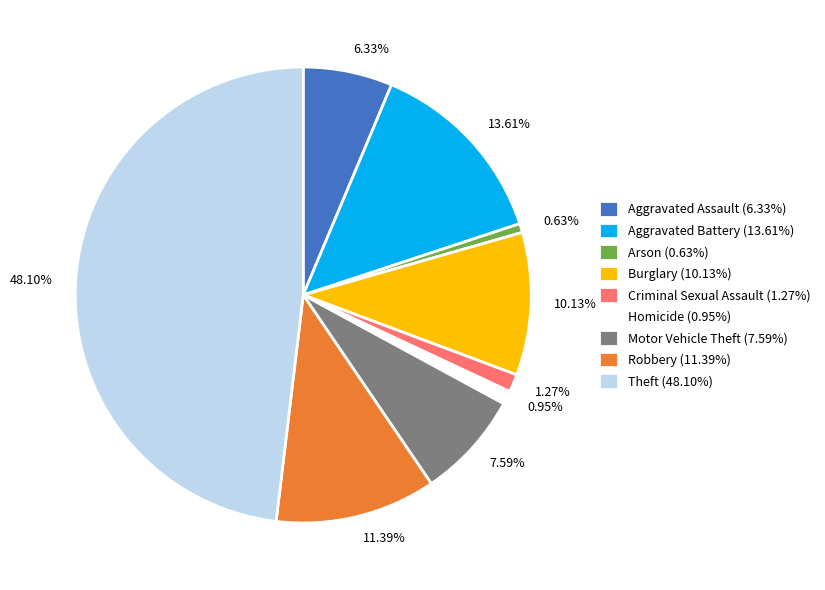

Which has a higher value, Theft or Aggravated Assault?

Theft